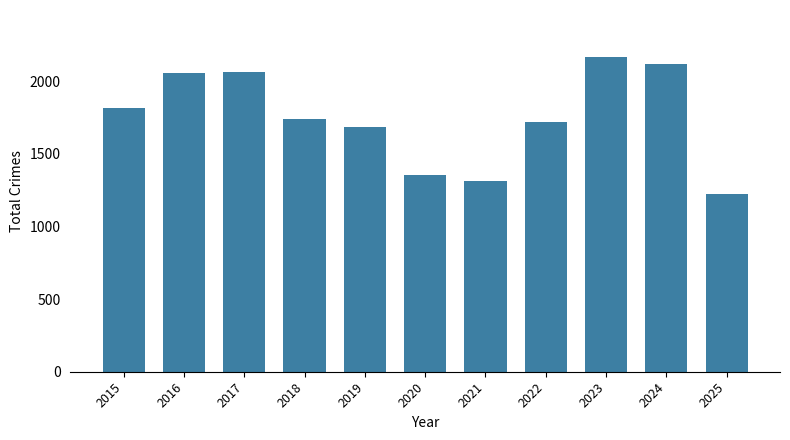

Reading right to left, list all the values displayed in this chart.

2025=1220	2024=2119	2023=2165	2022=1719	2021=1313	2020=1355	2019=1687	2018=1738	2017=2066	2016=2053	2015=1812